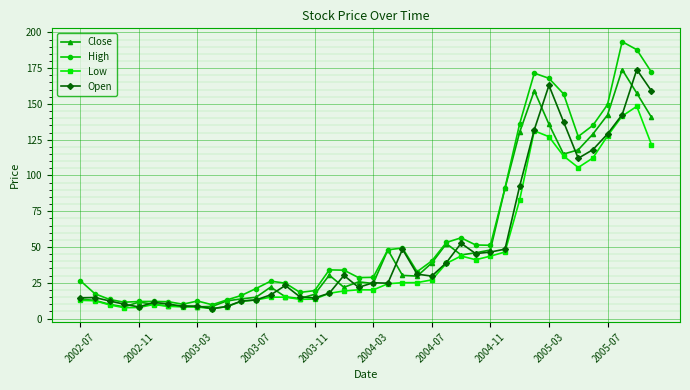

What is the value of the Open point at the 31st from the left?

92.5